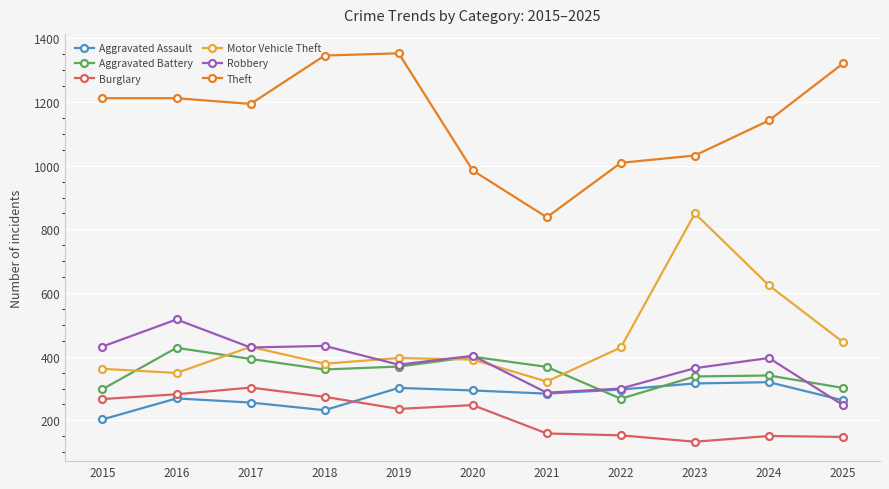

What is the spread (max minus min) of values at 2017?

938